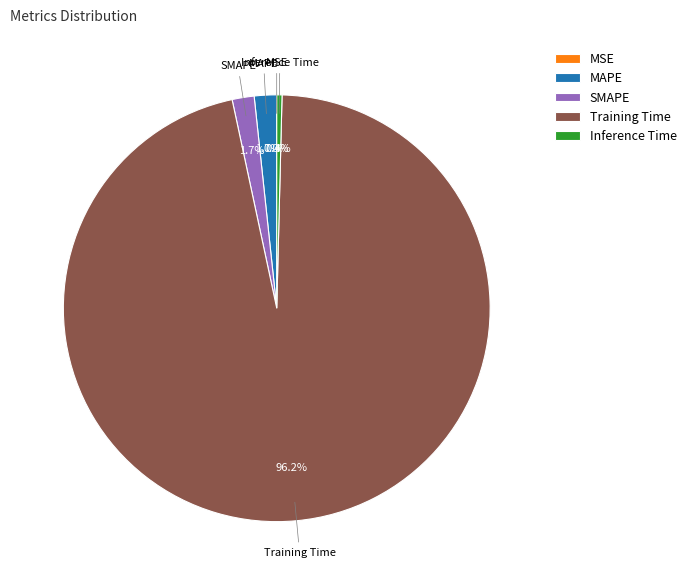

Which has a higher value, Inference Time or SMAPE?

SMAPE